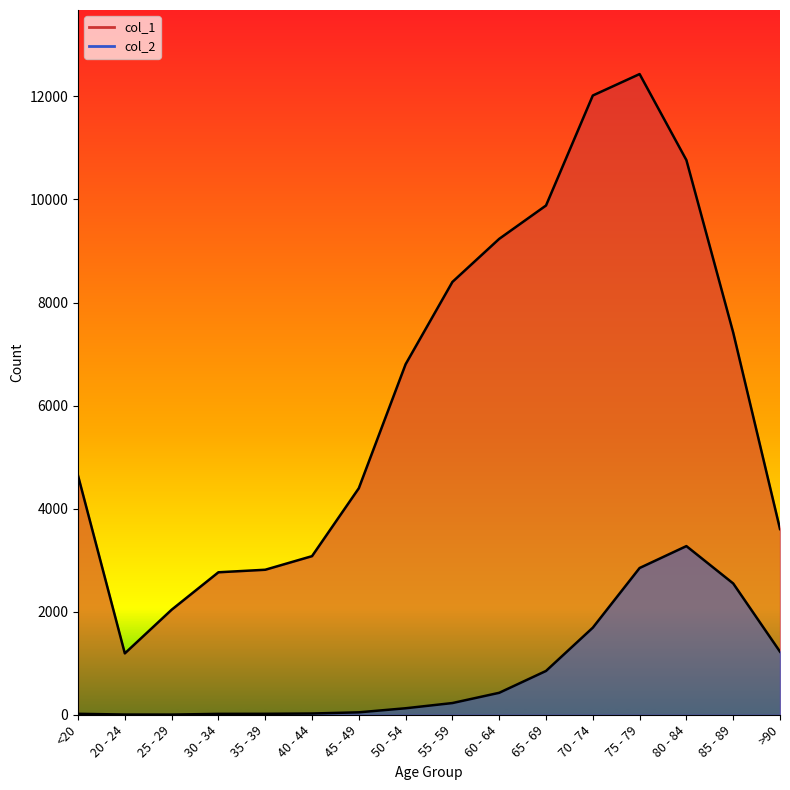

What are all the series names shown in the legend?

col_1, col_2